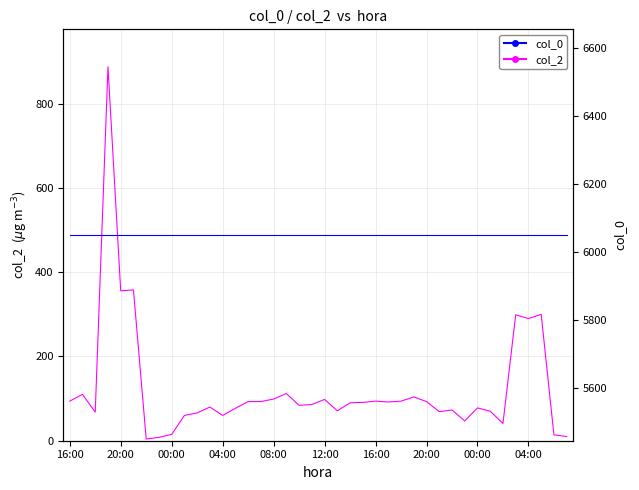

What is the value of the col_0 point at the 36th from the left?

6049